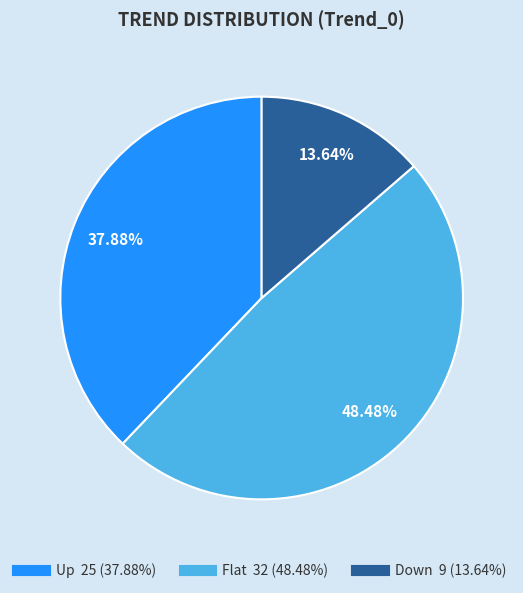

Is it true that Up is 26% of the pie?

False